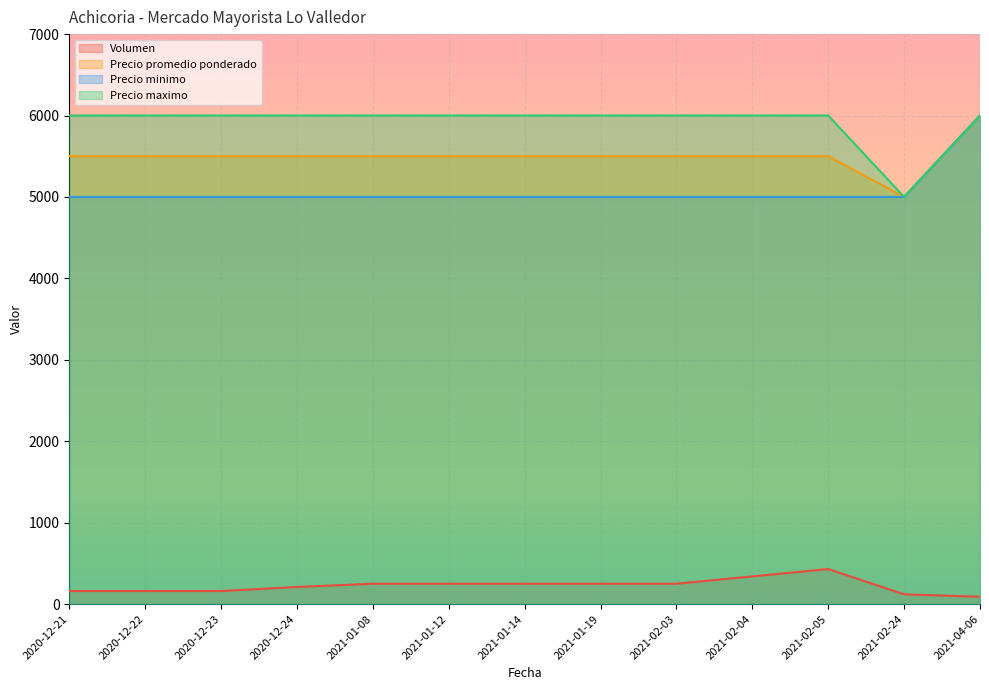

At 2020-12-23, list the series in order from smallest to largest.

Volumen, Precio minimo, Precio promedio ponderado, Precio maximo